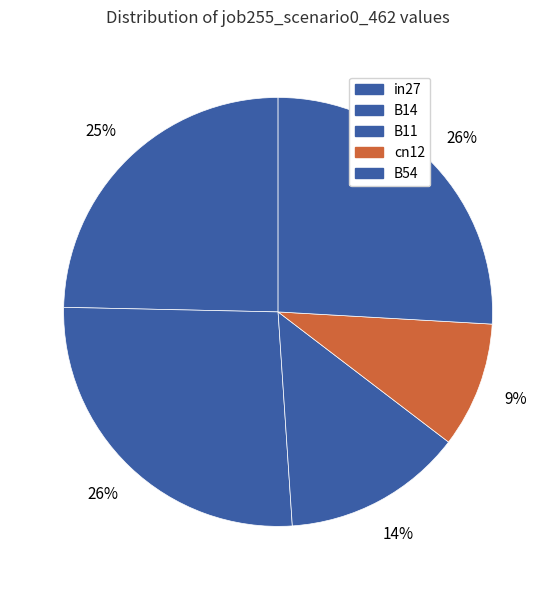

What portion of the pie excludes in27?

75.3%